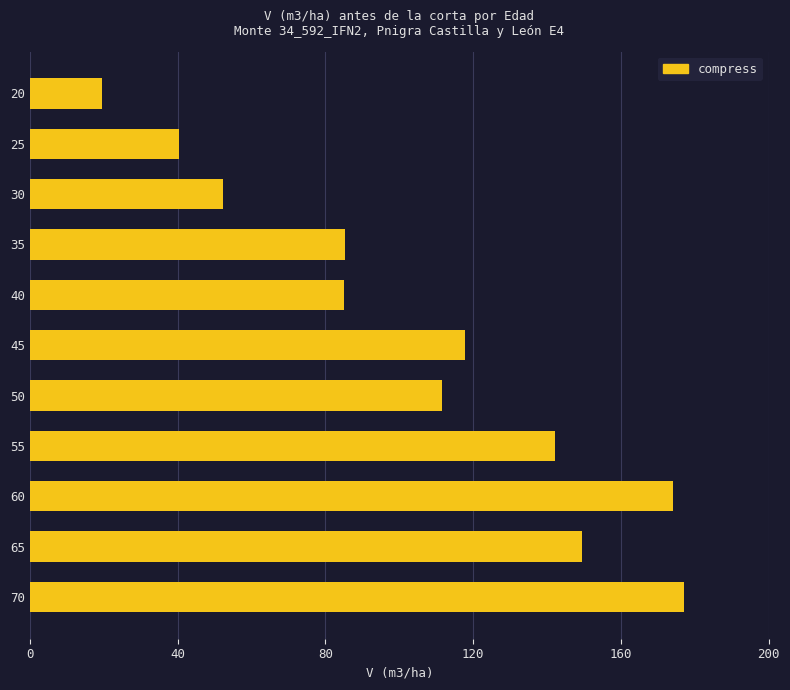

Which has a higher value, 45 or 70?

70